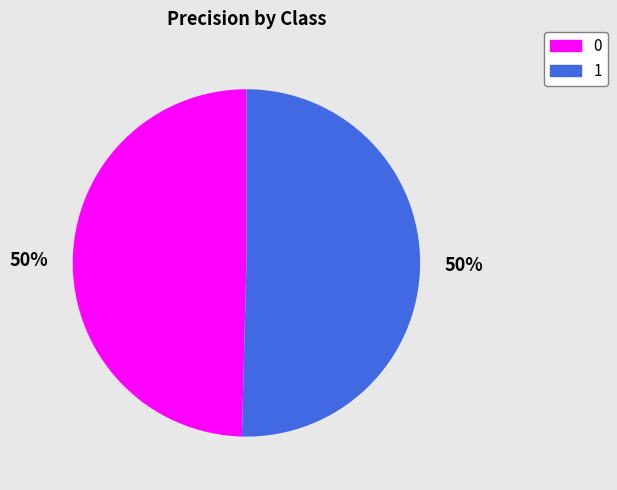

The 1 slice represents 50% of the pie. True or false?

True